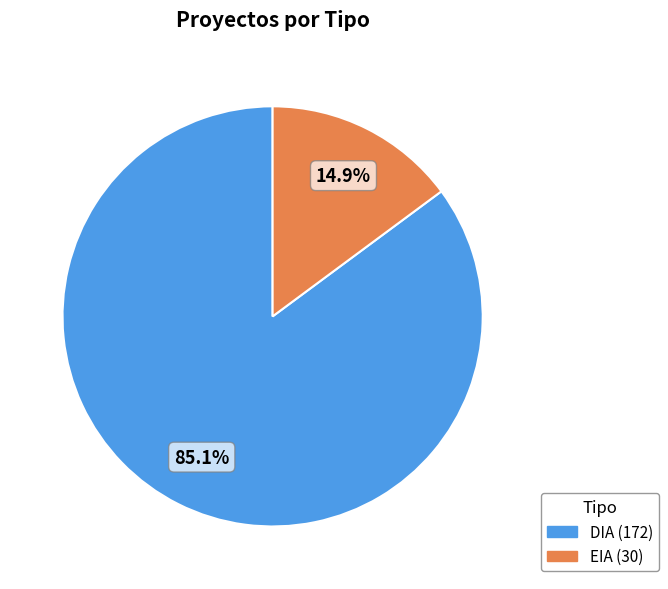

To the nearest percent, what portion does EIA represent?

15%